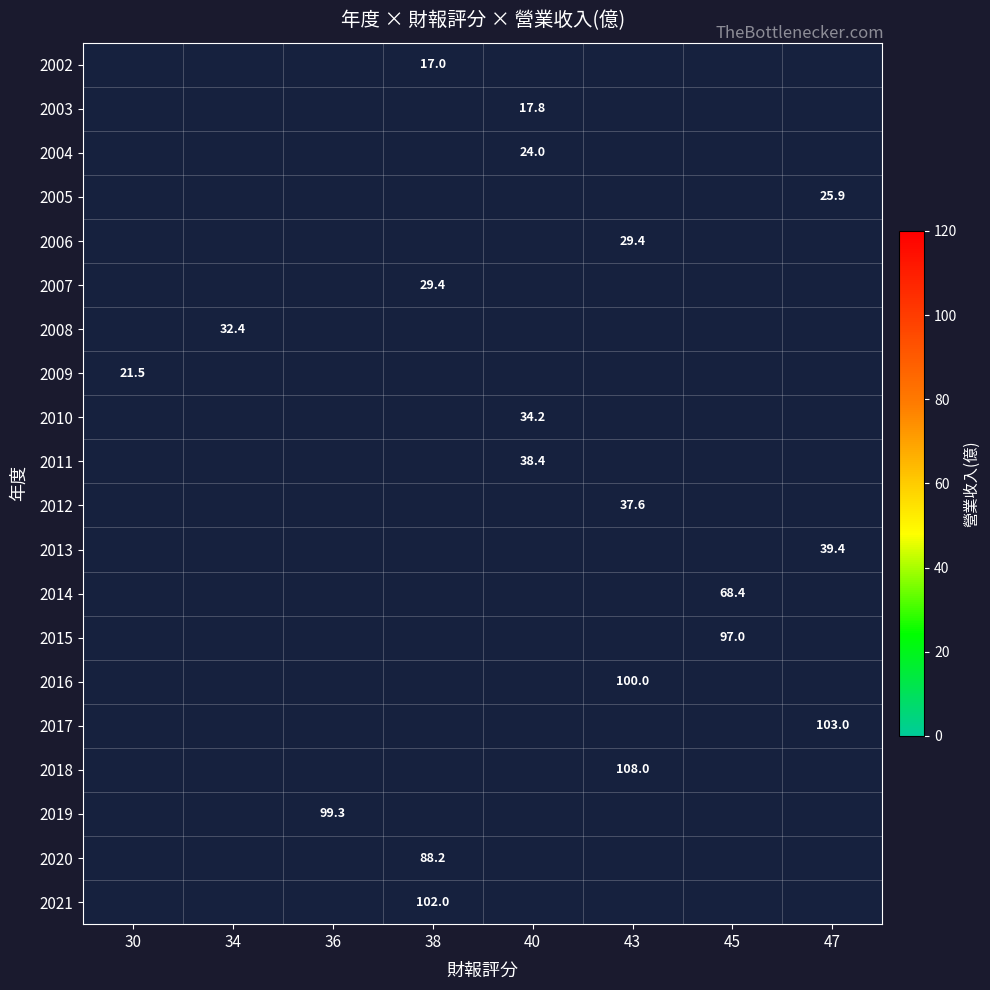

What is the smallest value displayed?

17.0